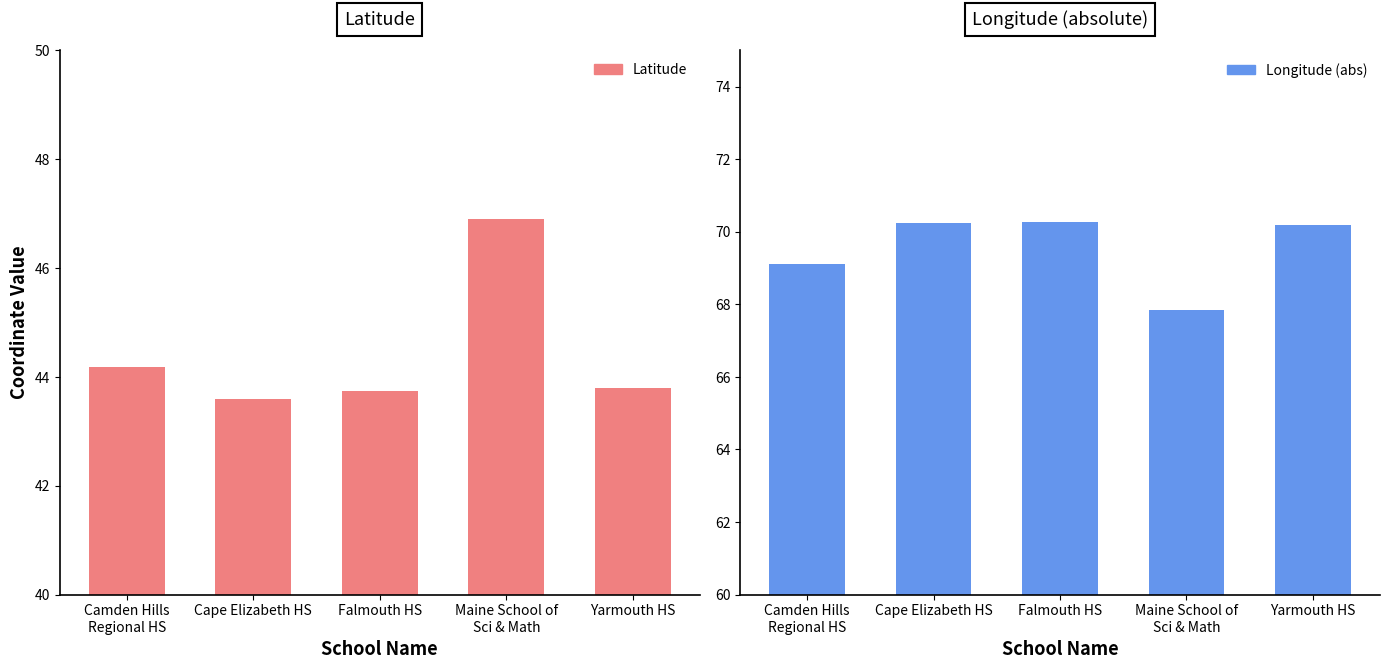

How many bars are there in each group?

2